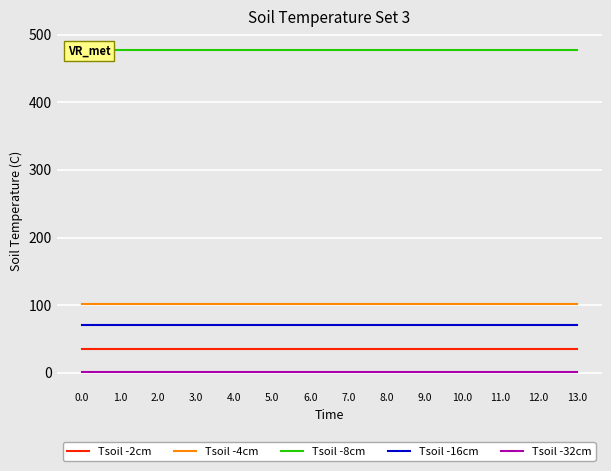

True or false: Tsoil -2cm has more than 2 interior local peaks.

False